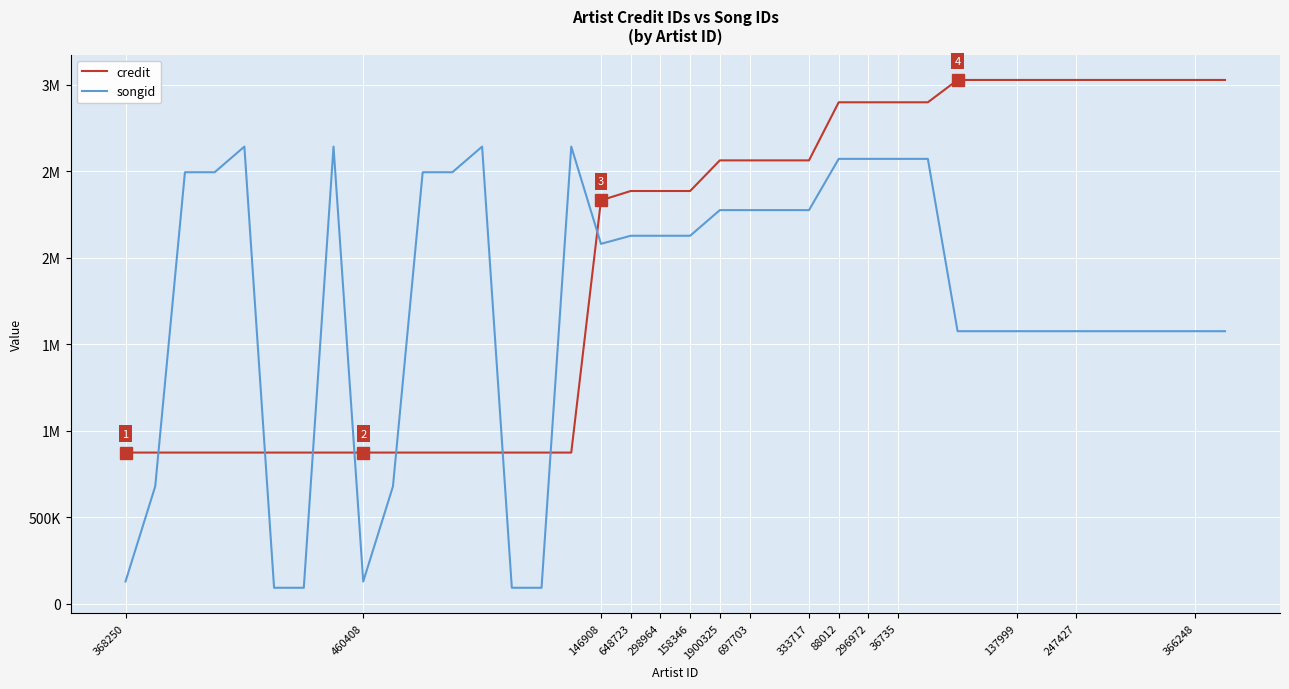

True or false: credit has more than 1 interior local peaks.

False